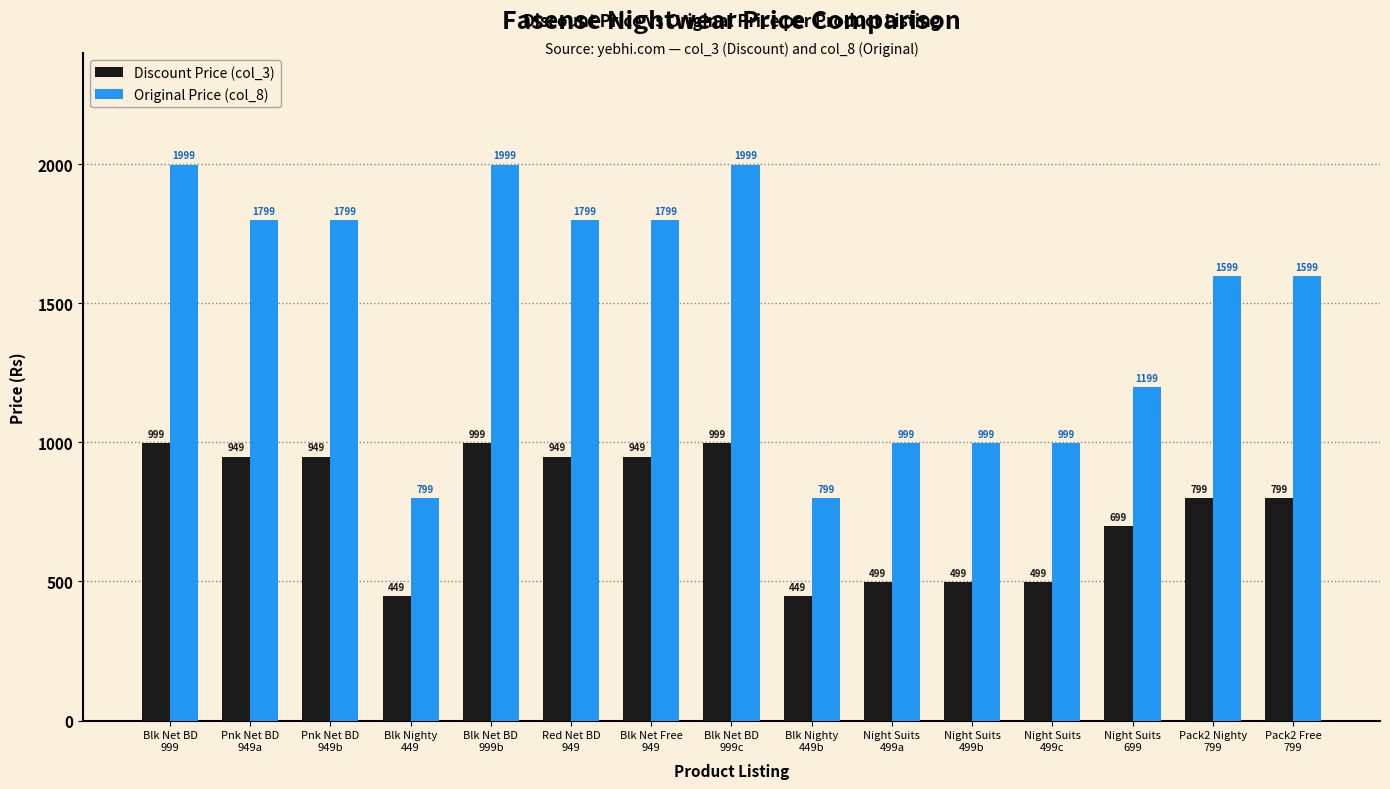

List the series in order of their overall mean, lowest first.

Discount Price (col_3), Original Price (col_8)